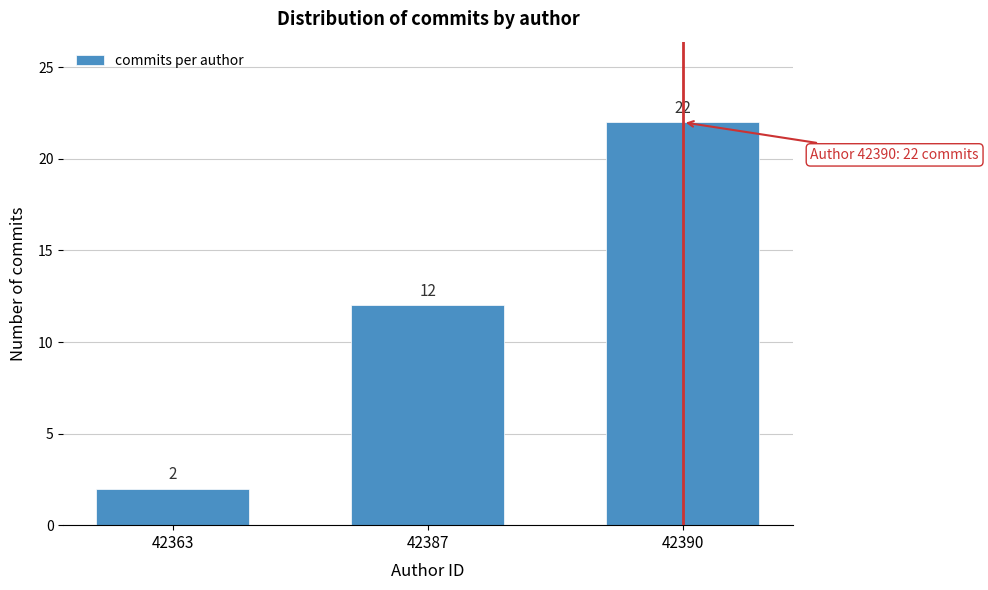

Reading right to left, transcribe all the data shown in this chart.

42390=22	42387=12	42363=2